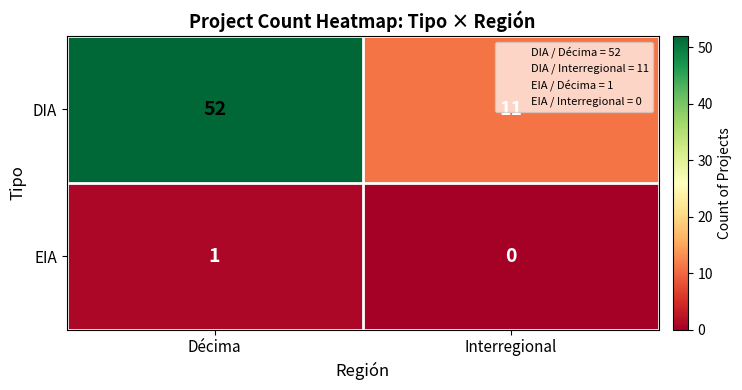

Is it true that DIA equals 52 at Décima?

True